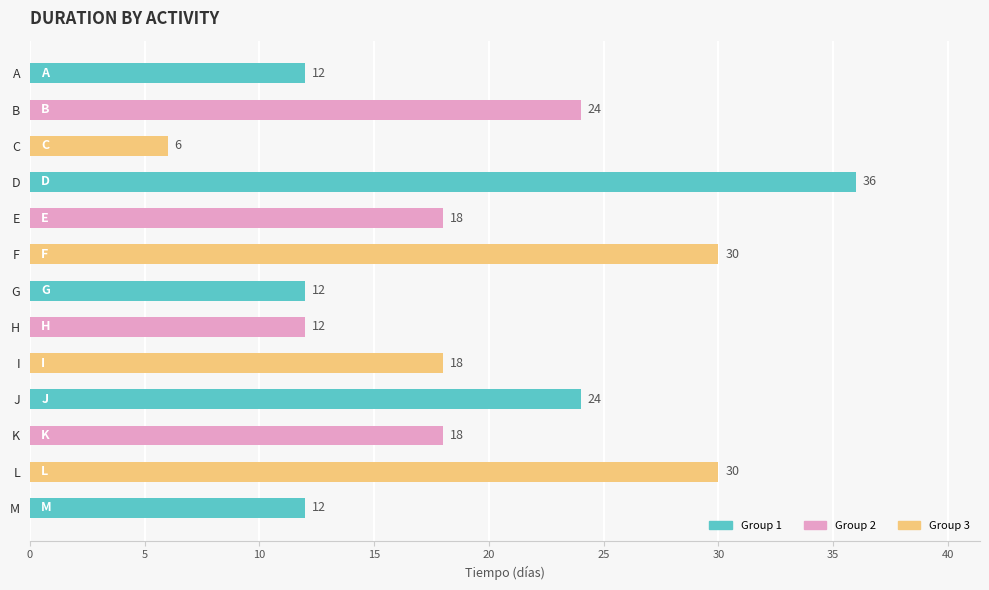

Is it true that the value at B is 24?

True